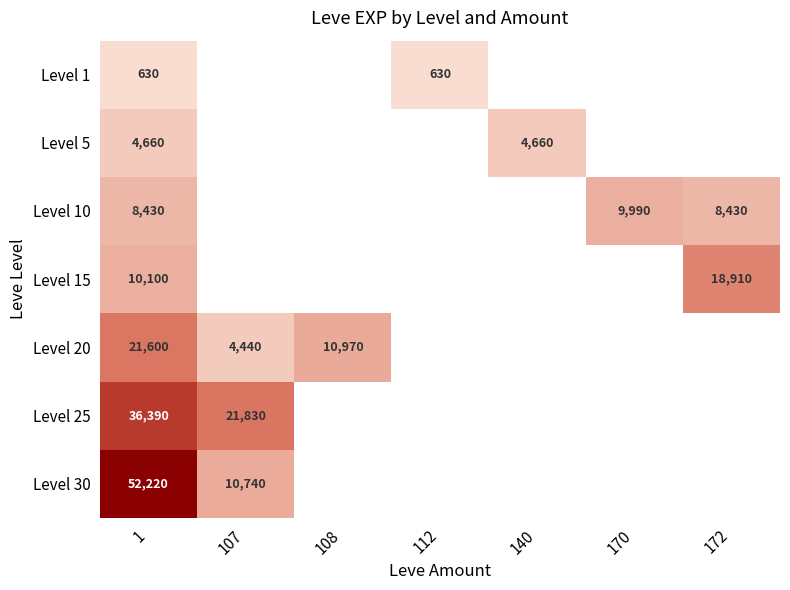

Is the value of Level 20 at 108 greater than the value of Level 5 at 140?

Yes